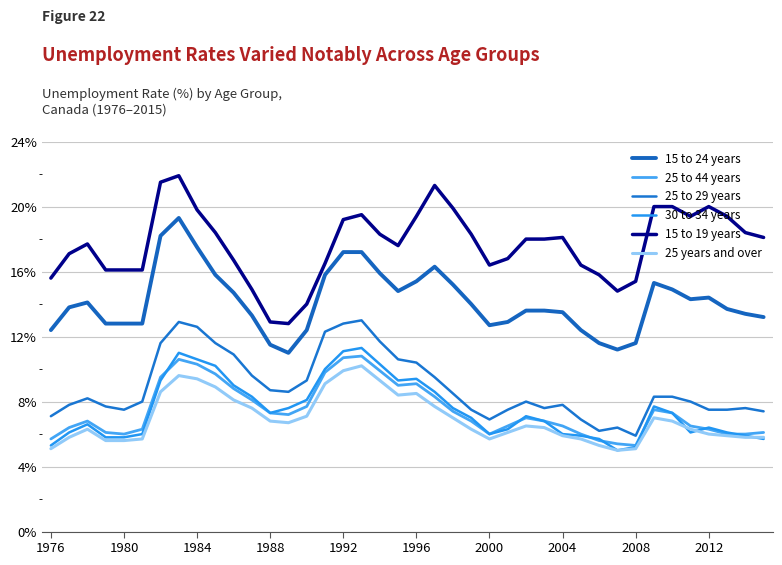

What is the sum of all 25 to 29 years values?

356.2